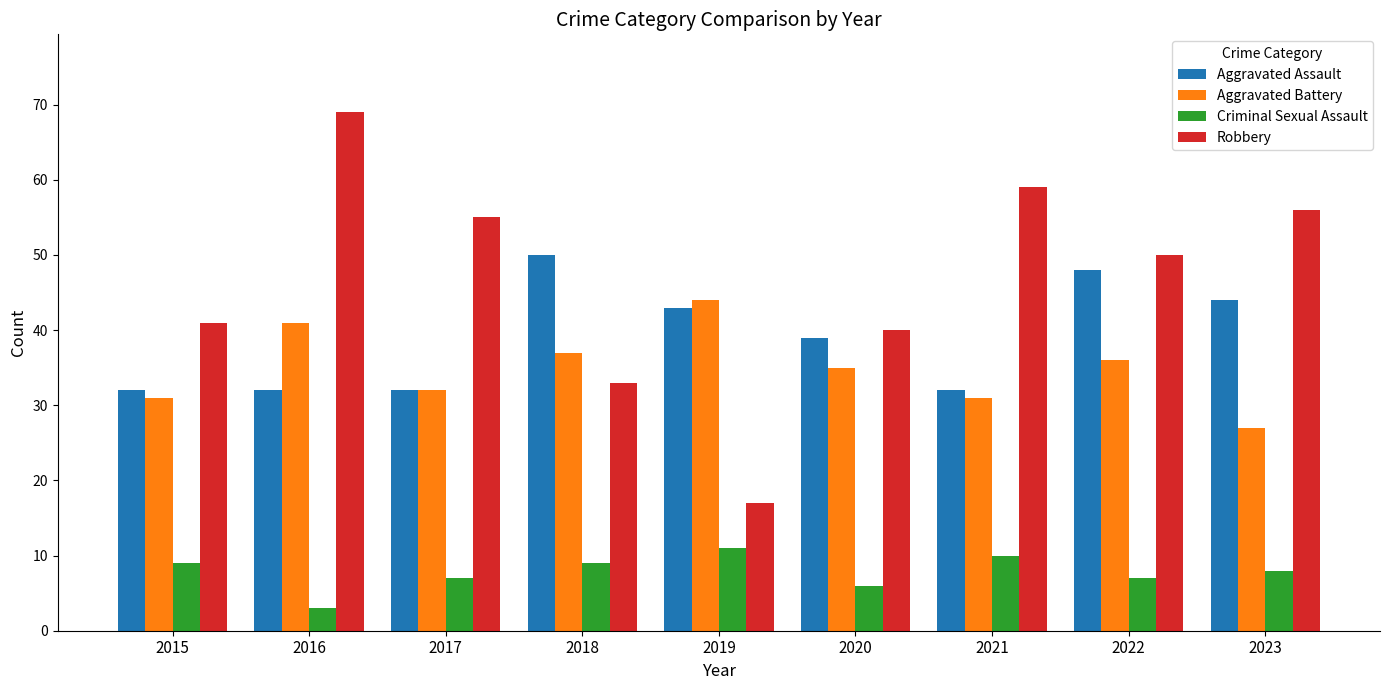

Which label corresponds to the largest value in the chart?

2016